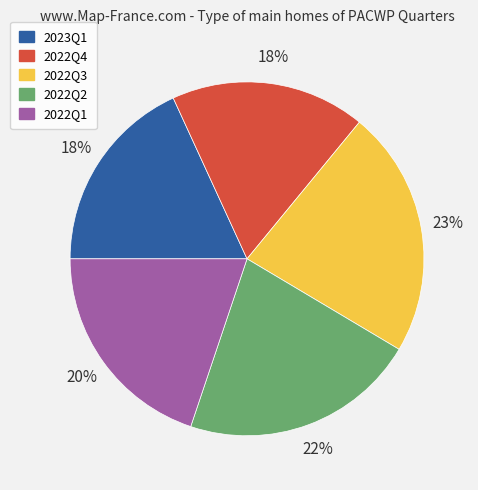

Is the sum of 2023Q1 and 2022Q3 greater than half?

No